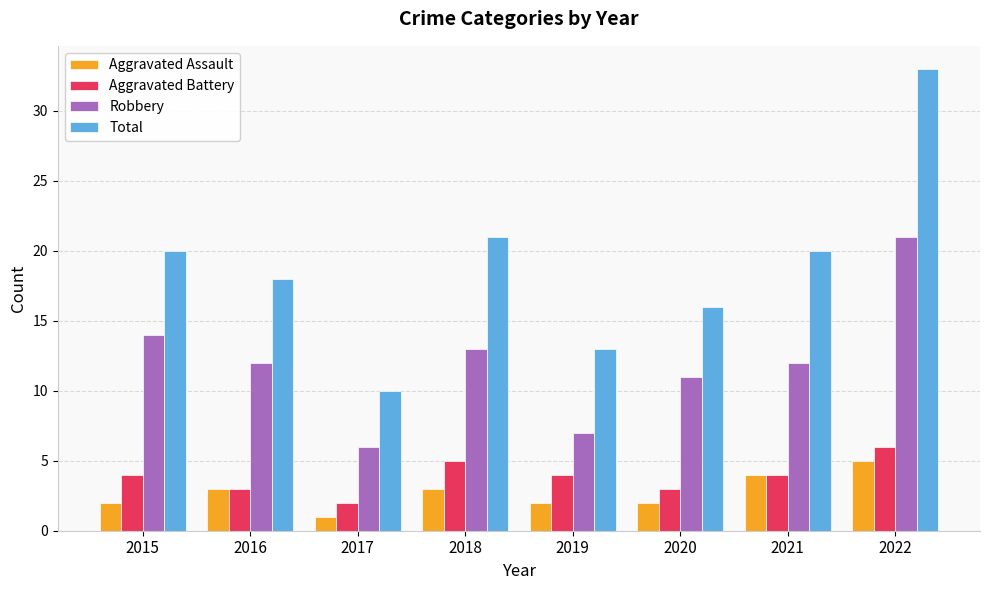

Which series has the largest total across all categories?

Total